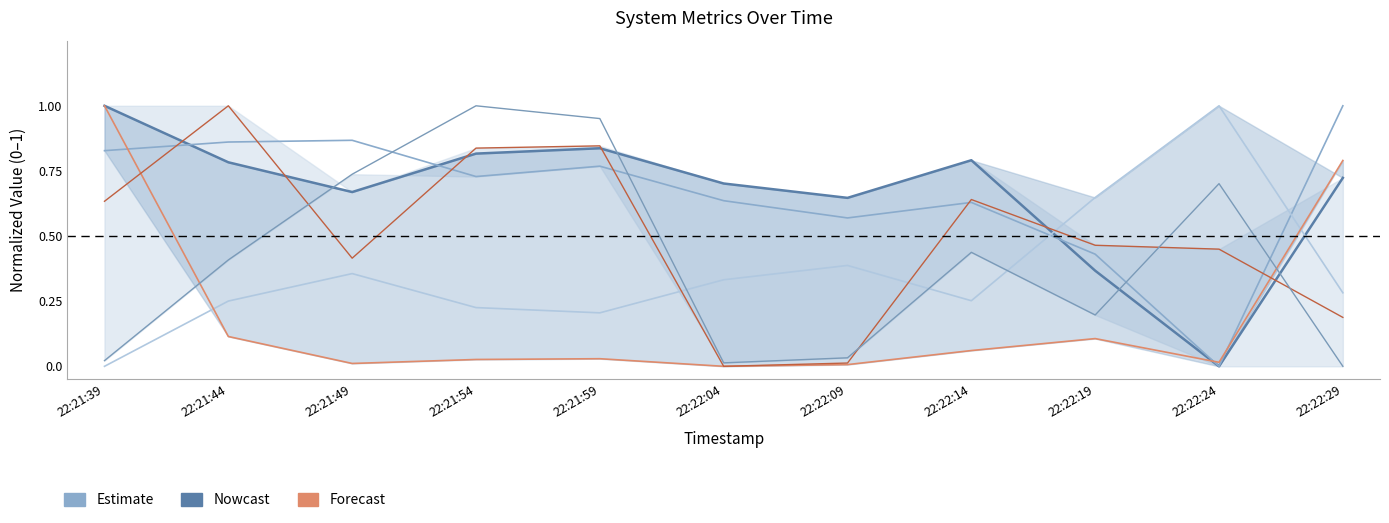

Reading left to right, list all the values displayed in this chart.

%user: 1.0	0.8	0.7	0.8	0.8	0.7	0.6	0.8	0.4	0.0	0.7
%system: 0.8	0.9	0.9	0.7	0.8	0.6	0.6	0.6	0.4	0.0	1.0
%idle: 0.0	0.3	0.4	0.2	0.2	0.3	0.4	0.3	0.6	1.0	0.3
tps: 1.0	0.1	0.0	0.0	0.0	0.0	0.0	0.1	0.1	0.0	0.8
wr_sec/s: 0.6	1.0	0.4	0.8	0.8	0.0	0.0	0.6	0.5	0.4	0.2
avgrq-sz: 0.0	0.4	0.7	1.0	1.0	0.0	0.0	0.4	0.2	0.7	0.0